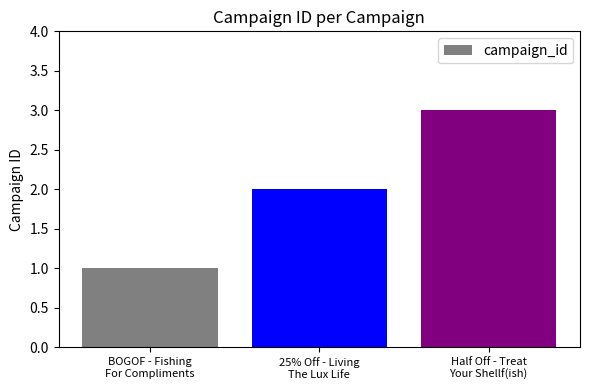

At which category does the chart reach its peak across all series?

Half Off - Treat
Your Shellf(ish)